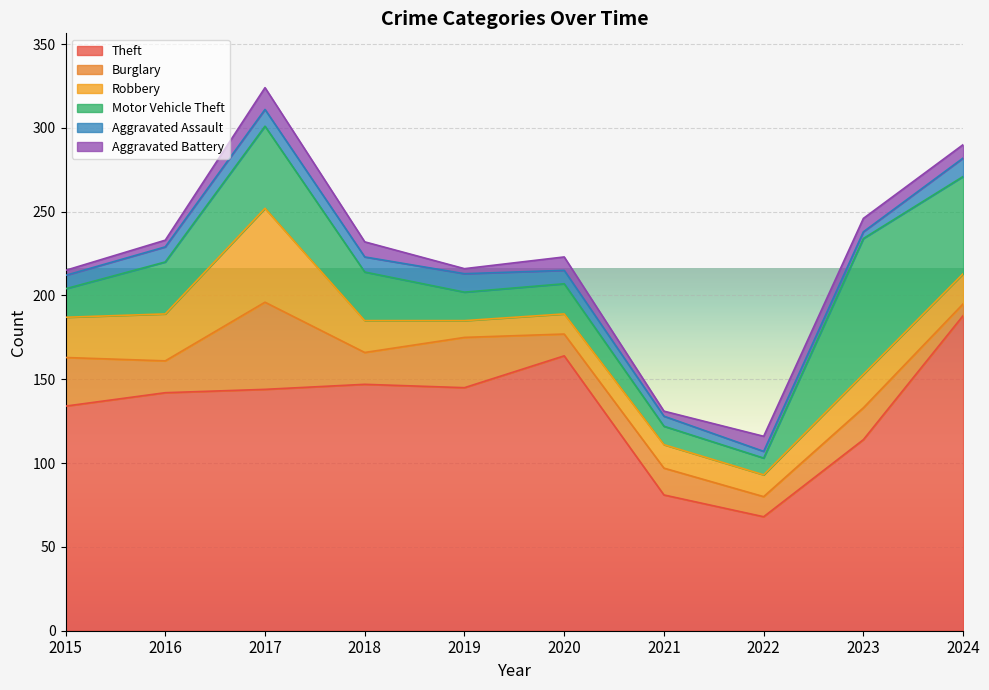

How many lines are shown in the chart?

6